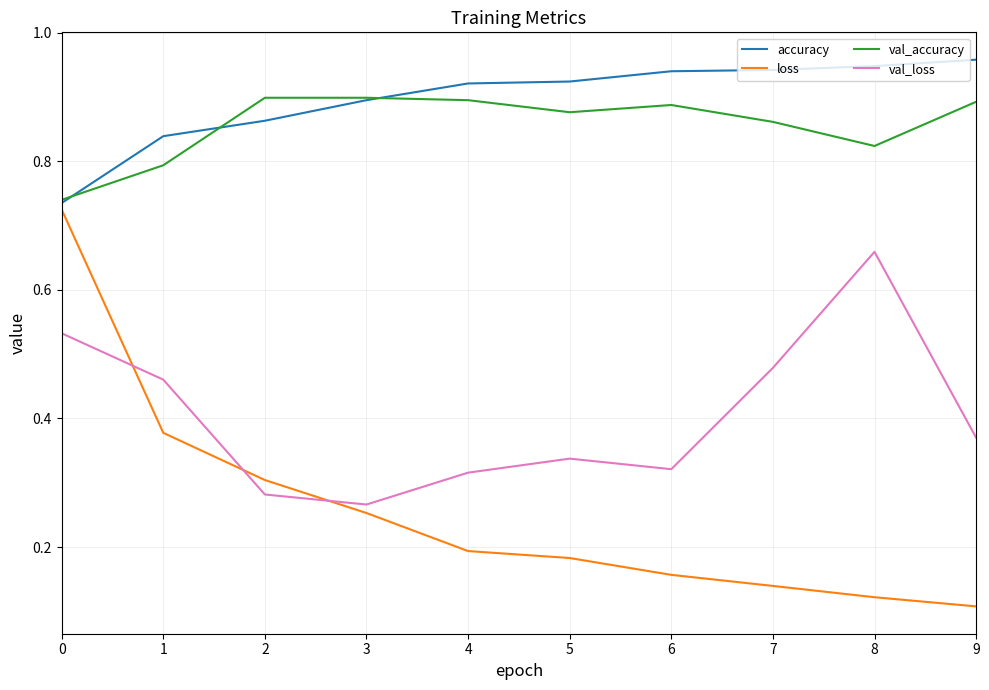

The value of accuracy at 3 is 1.4. True or false?

False